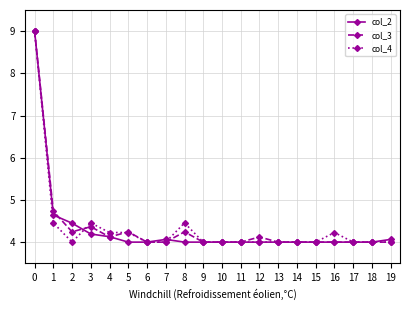

What is the minimum value for col_2?

4.0